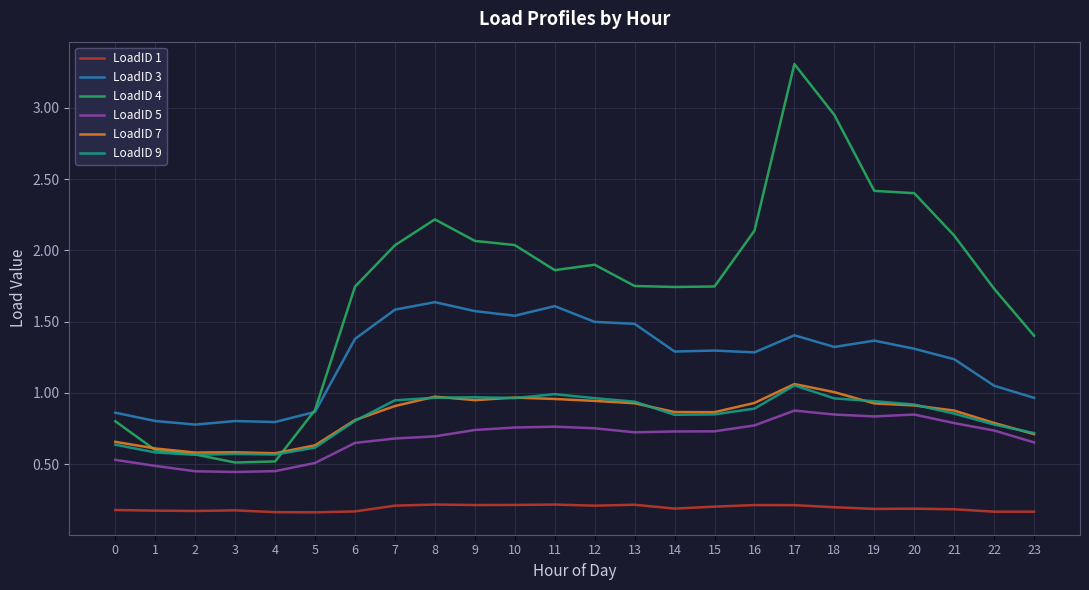

What is the difference between the highest and lowest values at 10?

1.8